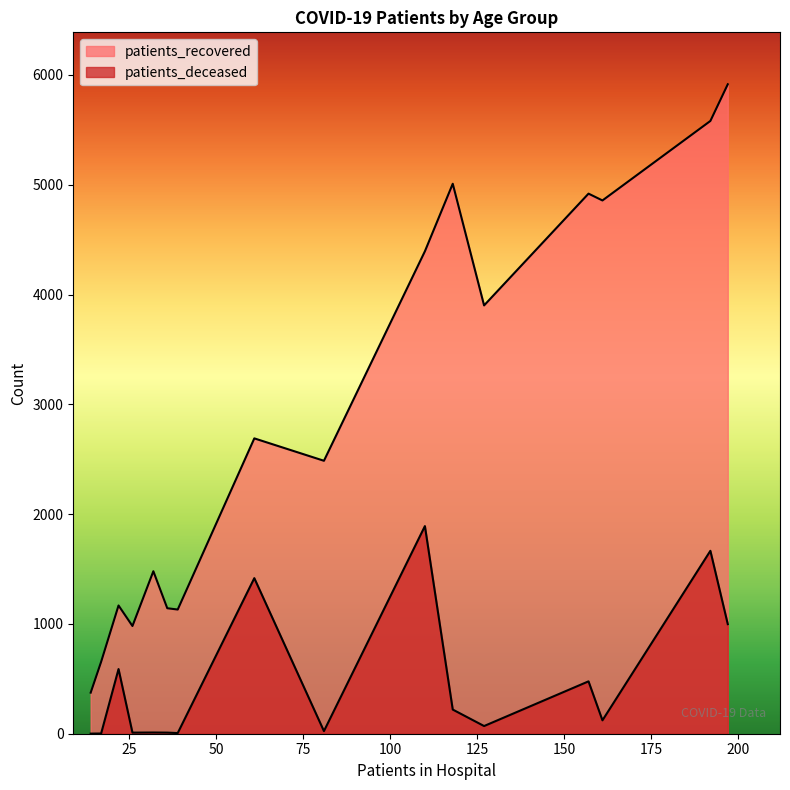

The patients_recovered series shows 596 at 85 - 89. True or false?

False